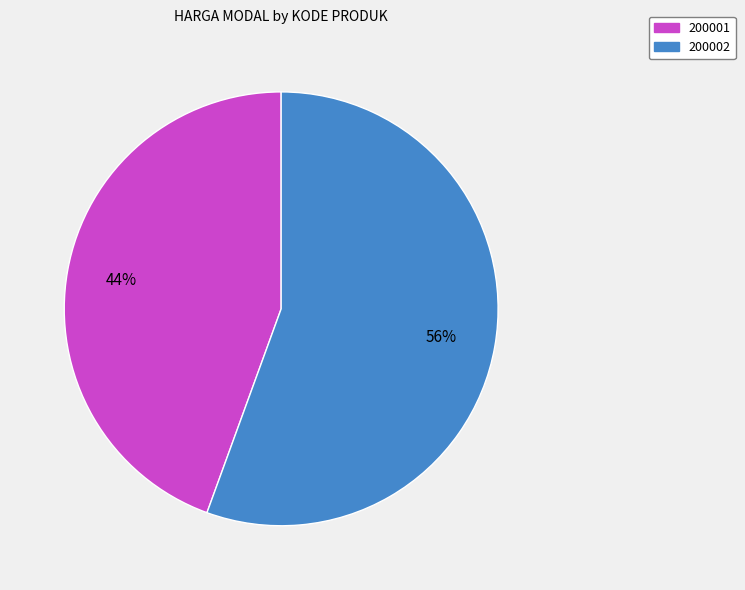

Which has a higher value, 200001 or 200002?

200002